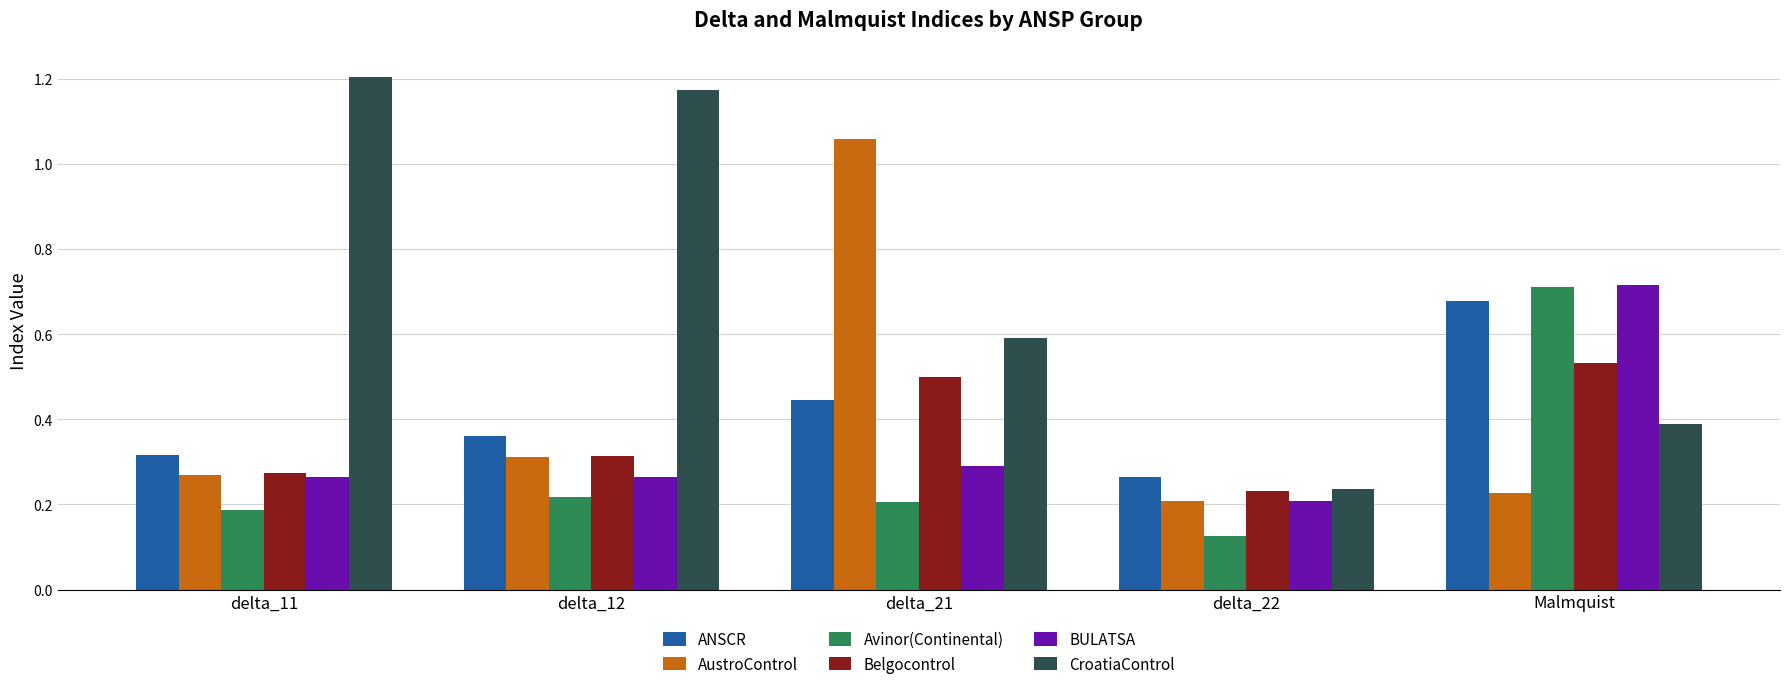

Is it true that AustroControl equals 0.1 at delta_22?

False